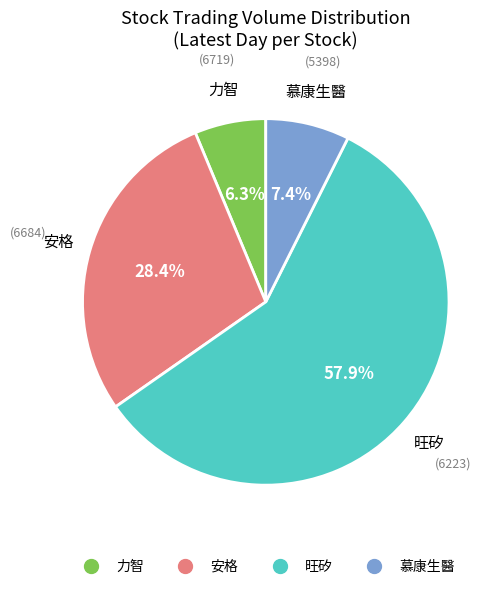

Rank the categories by value from highest to lowest.

6223, 6684, 5398, 6719